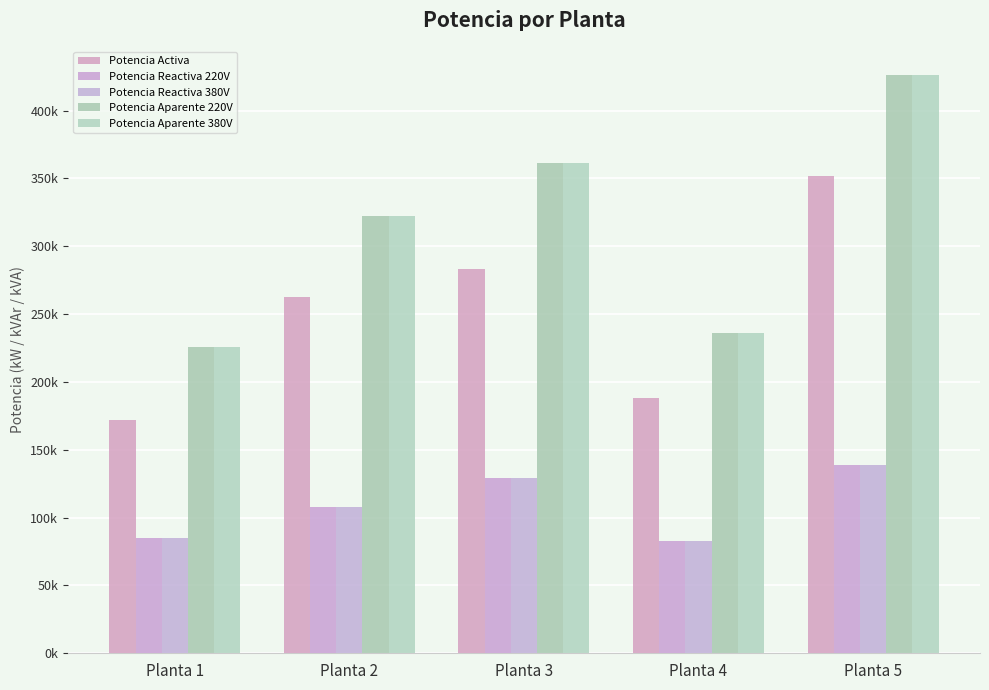

What is the difference between the highest and lowest values at Planta 1?

141257.4